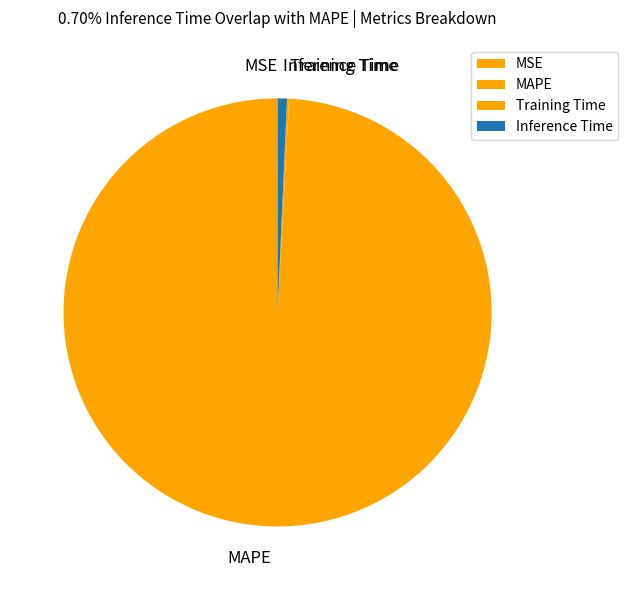

Which category has the biggest portion of the pie?

MAPE